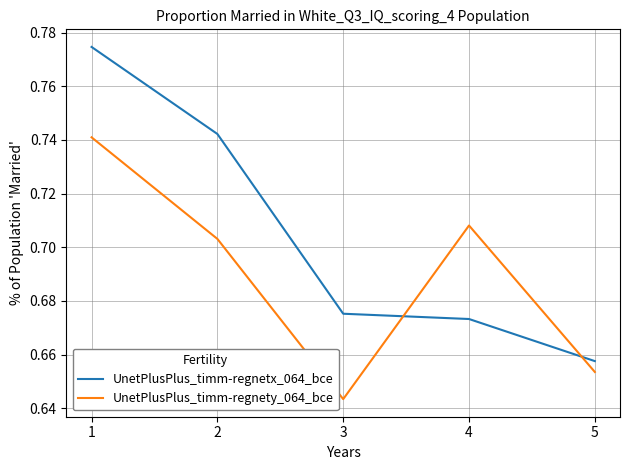

True or false: UnetPlusPlus_timm-regnetx_064_bce and UnetPlusPlus_timm-regnety_064_bce intersect in this chart.

True